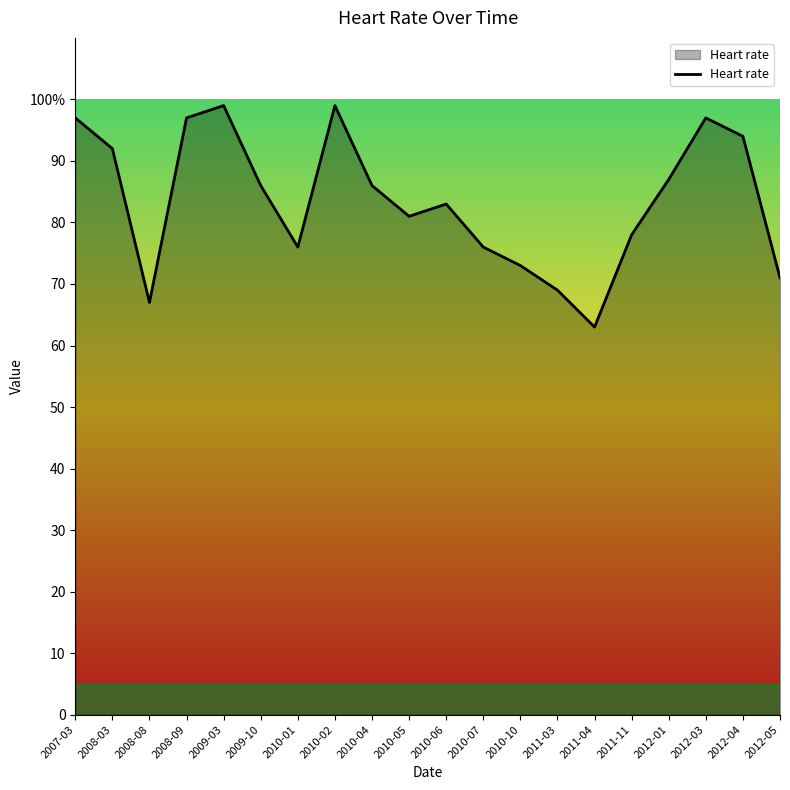

Does the chart have visible grid lines?

No